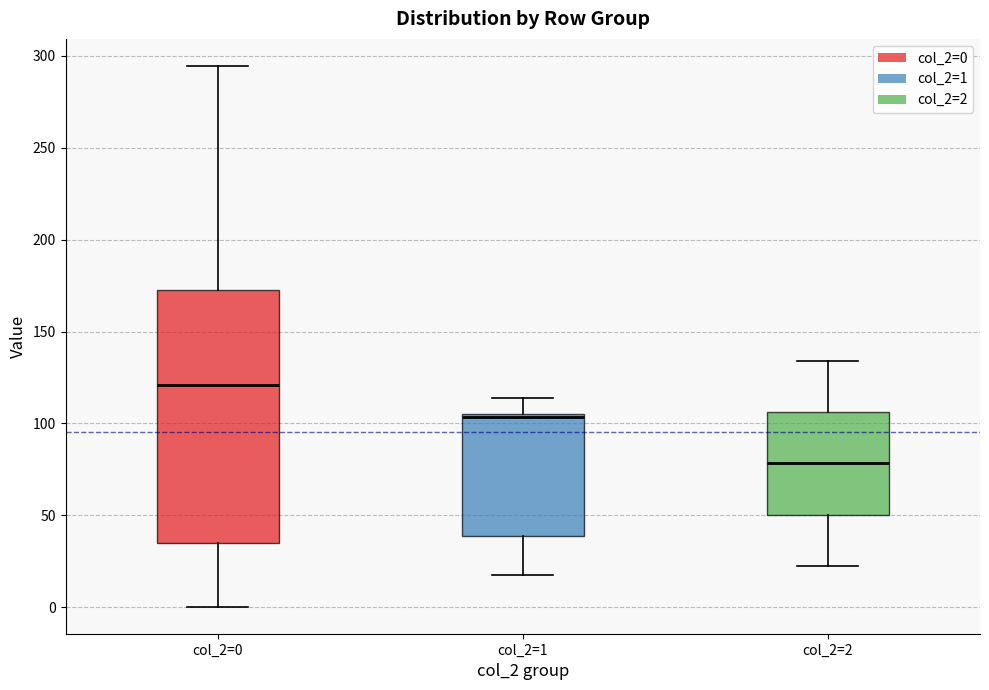

Reading left to right, read every box against the y-axis: the position of its median line, the range the box covers, and the ends of its whiskers. The values are not printed on the chart, so give them approximately, as read against the axis.

col_2=0: median 120, box 35 to 175, whiskers 0 to 295
col_2=1: median 105 (just below the box's upper edge), box 40 to 105, whiskers 15 to 115
col_2=2: median 80, box 50 to 105, whiskers 20 to 135